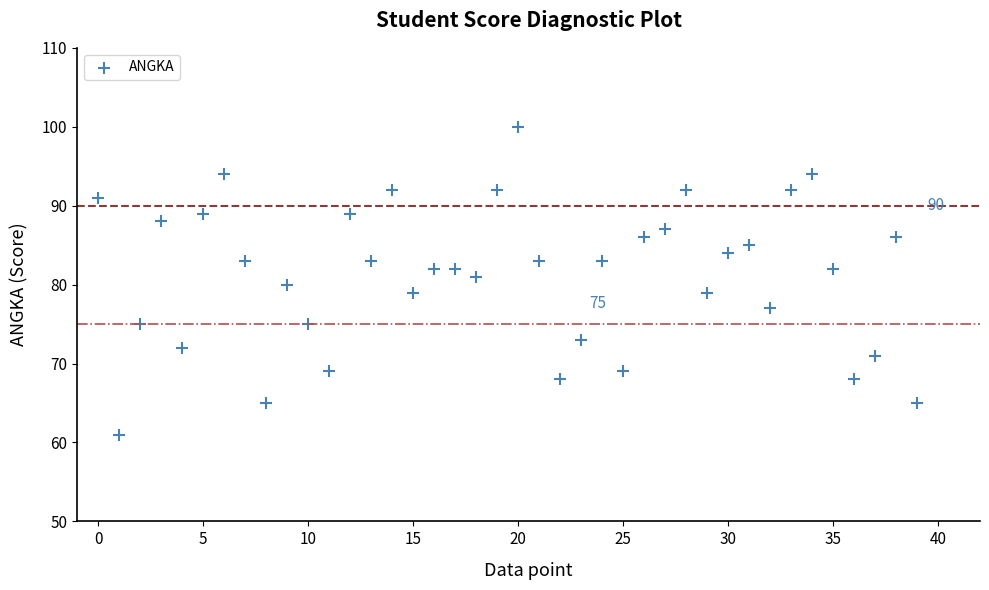

What is the range of Y values (max minus min)?

39